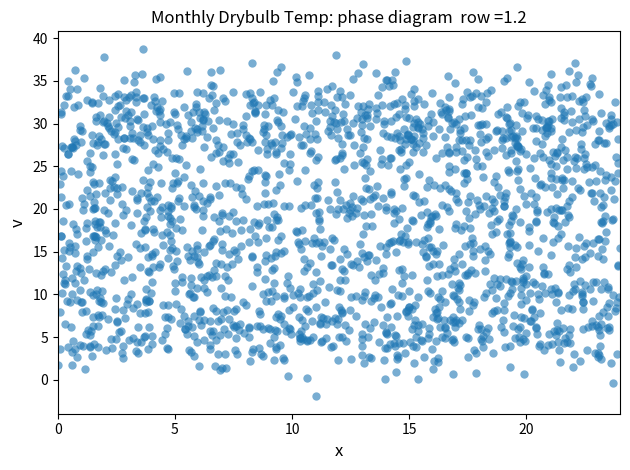

What is the range of X values (max minus min)?

24.0